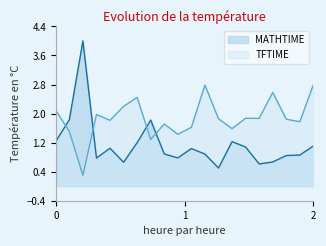

At 7, list the series in order from smallest to largest.

MATHTIME, TFTIME